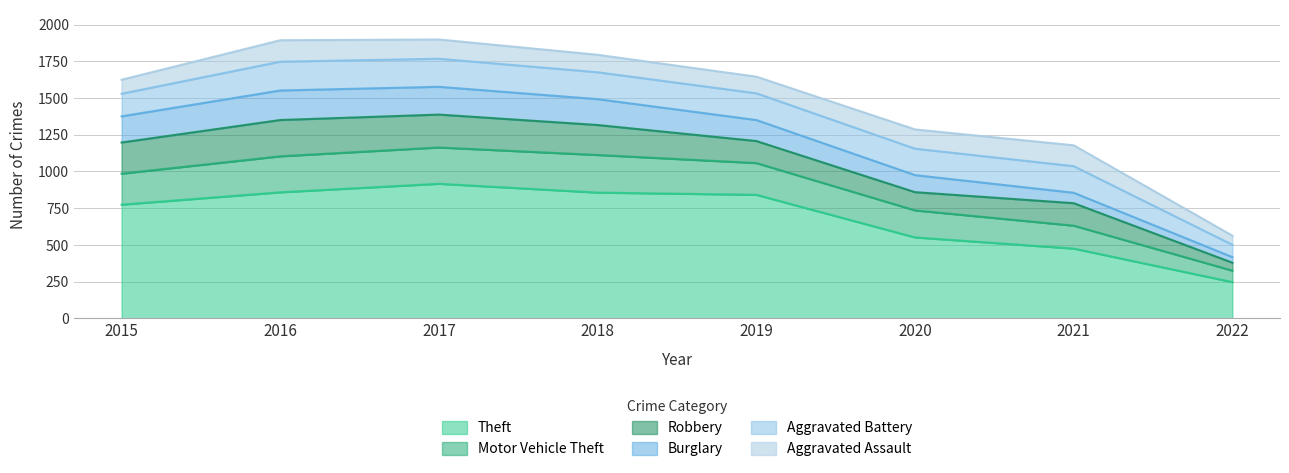

Is it true that Robbery equals 28 at 2020?

False